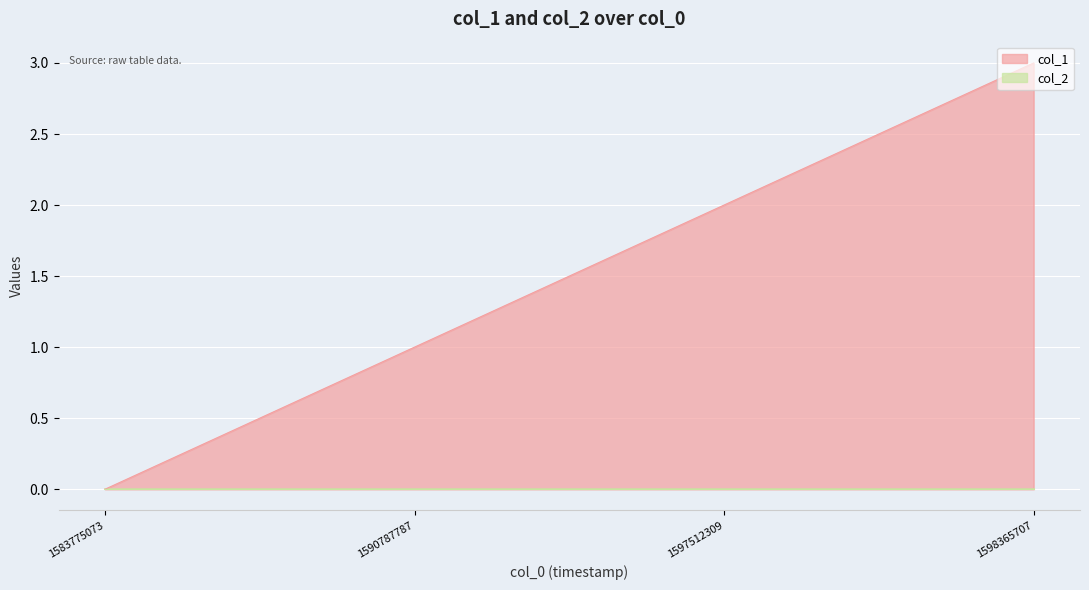

What is the difference between the values at 1590787787 and 1583775073?

1